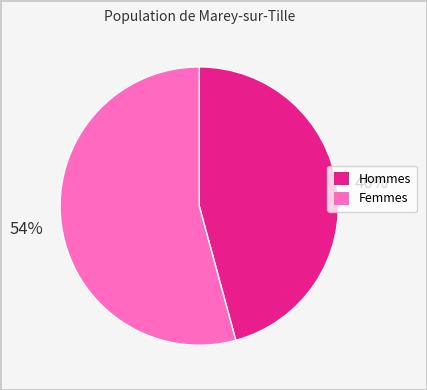

To the nearest percent, what is the average slice percentage?

50%